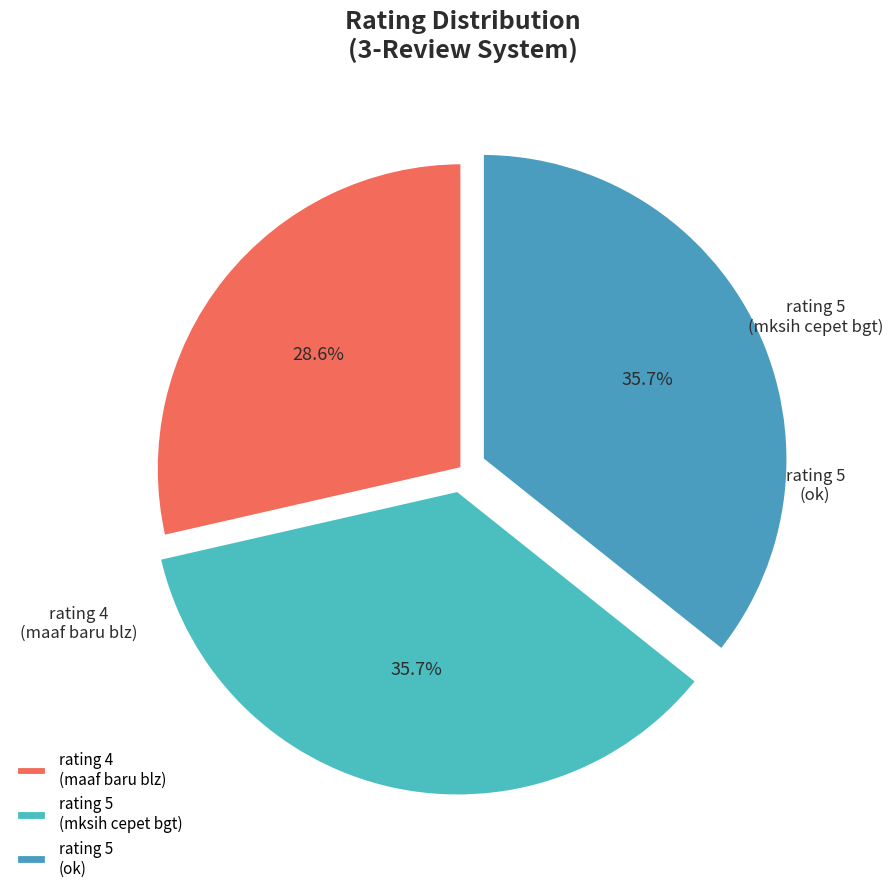

How many segments does this pie chart have?

3